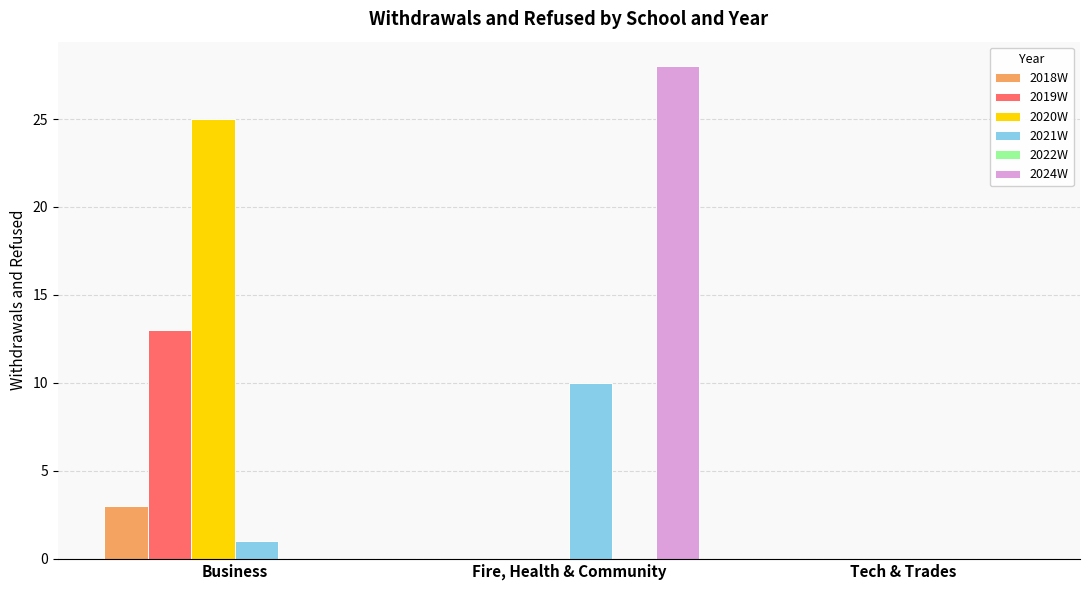

Where is 2021W nearest to the value 5?

Business